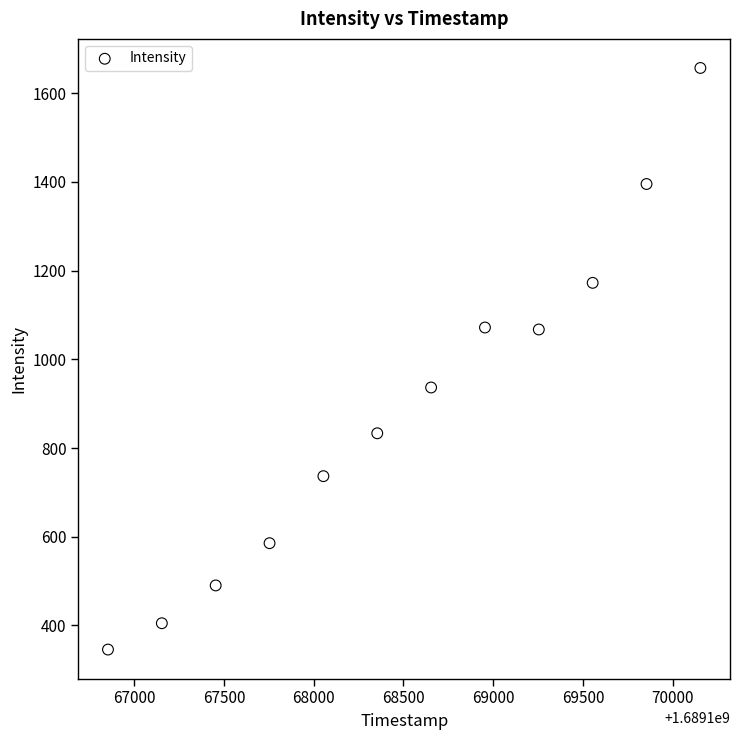

What is the average X value?

1689168504.0